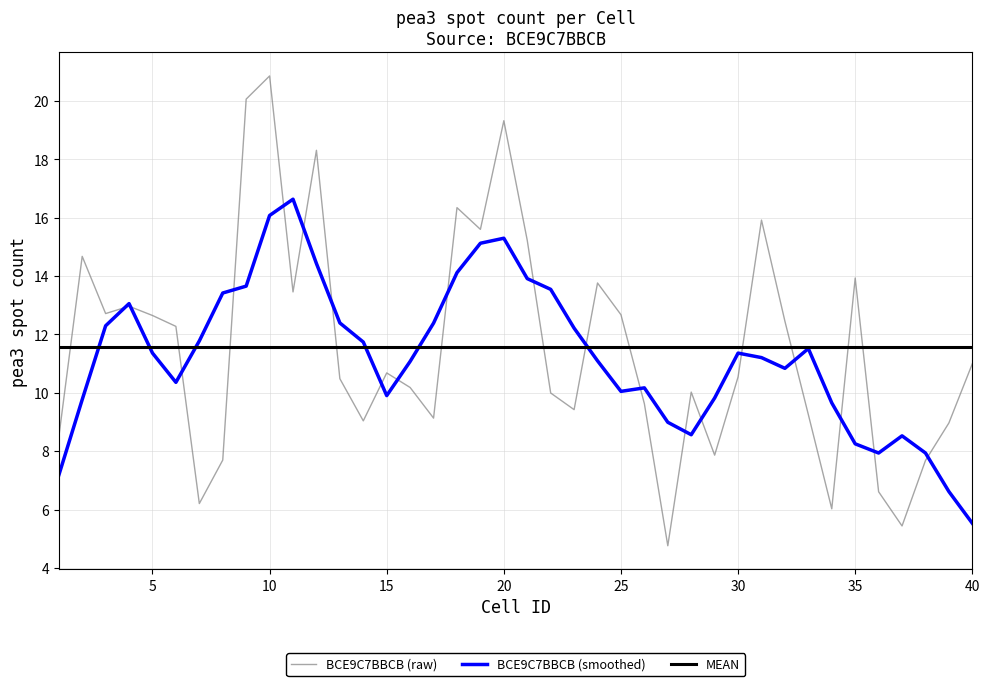

What are all the series names shown in the legend?

BCE9C7BBCB (raw), BCE9C7BBCB (smoothed), MEAN